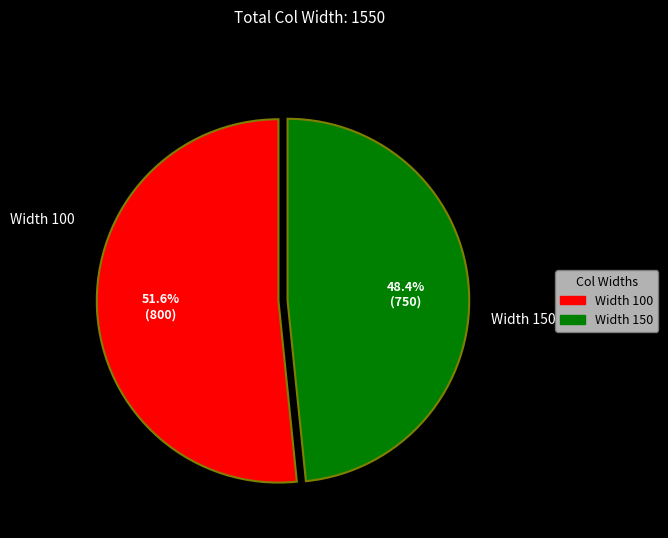

What percentage do Width 100 and Width 150 together represent?

100.0%